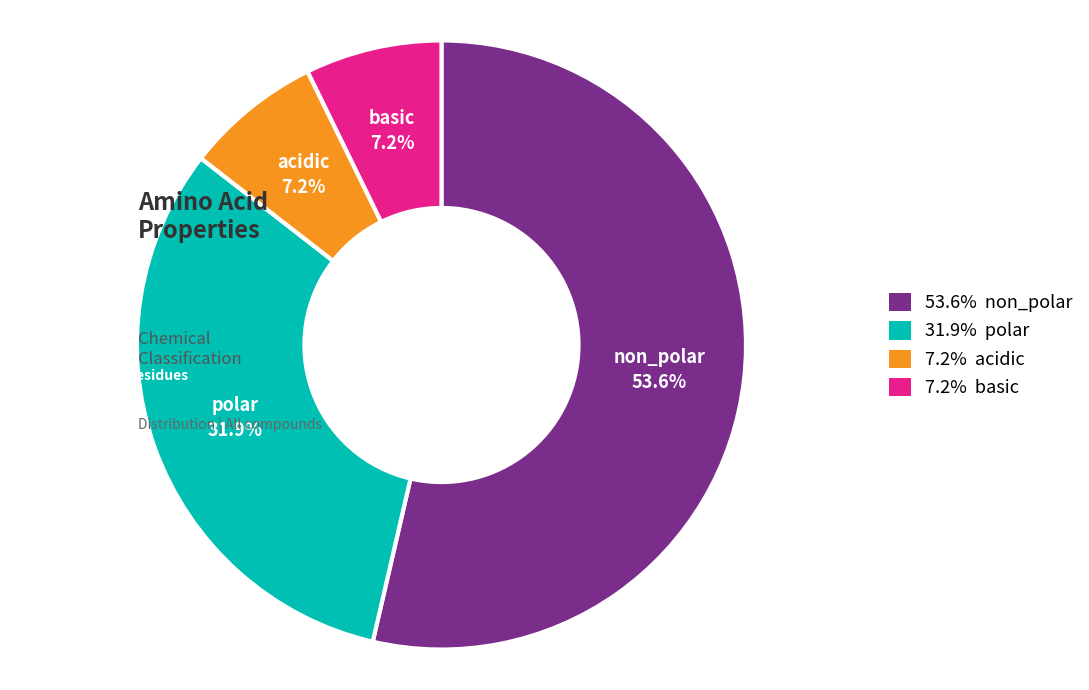

To the nearest percent, what is the combined percentage of polar and basic?

39%